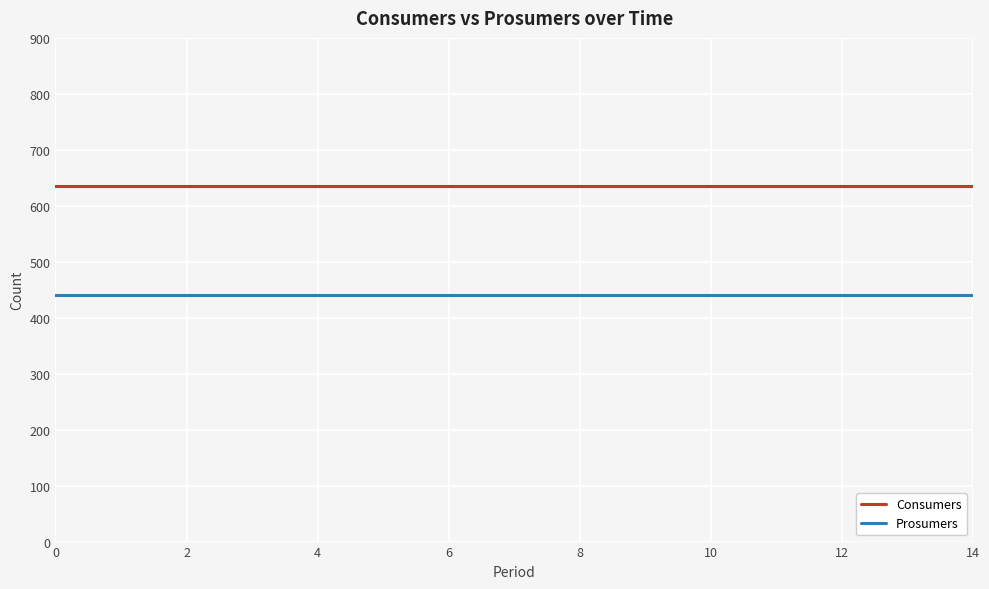

Does the chart display data point markers on the line(s)?

No